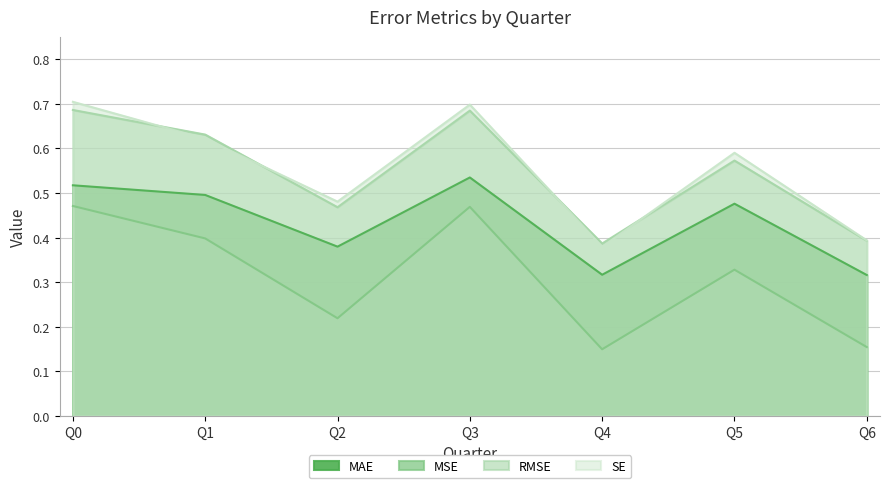

At which label is RMSE closest to 0?

Q4